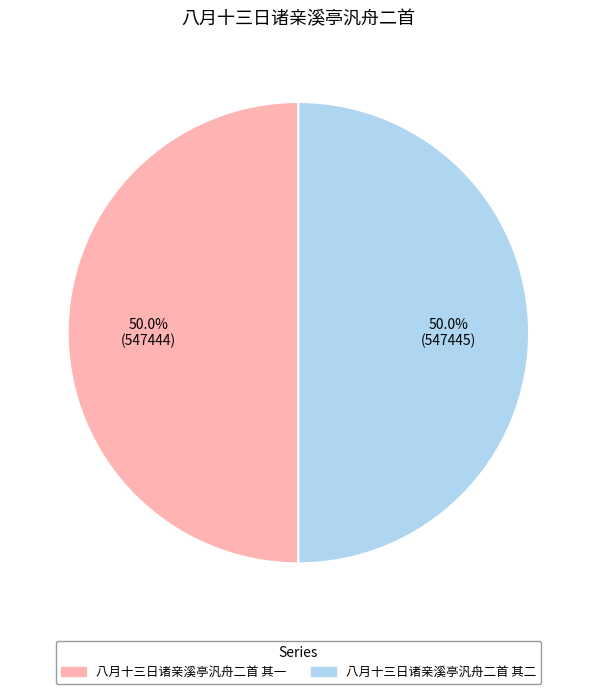

Approximately how many times larger is the value at 八月十三日诸亲溪亭汎舟二首 其二 compared to 八月十三日诸亲溪亭汎舟二首 其一?

1.0